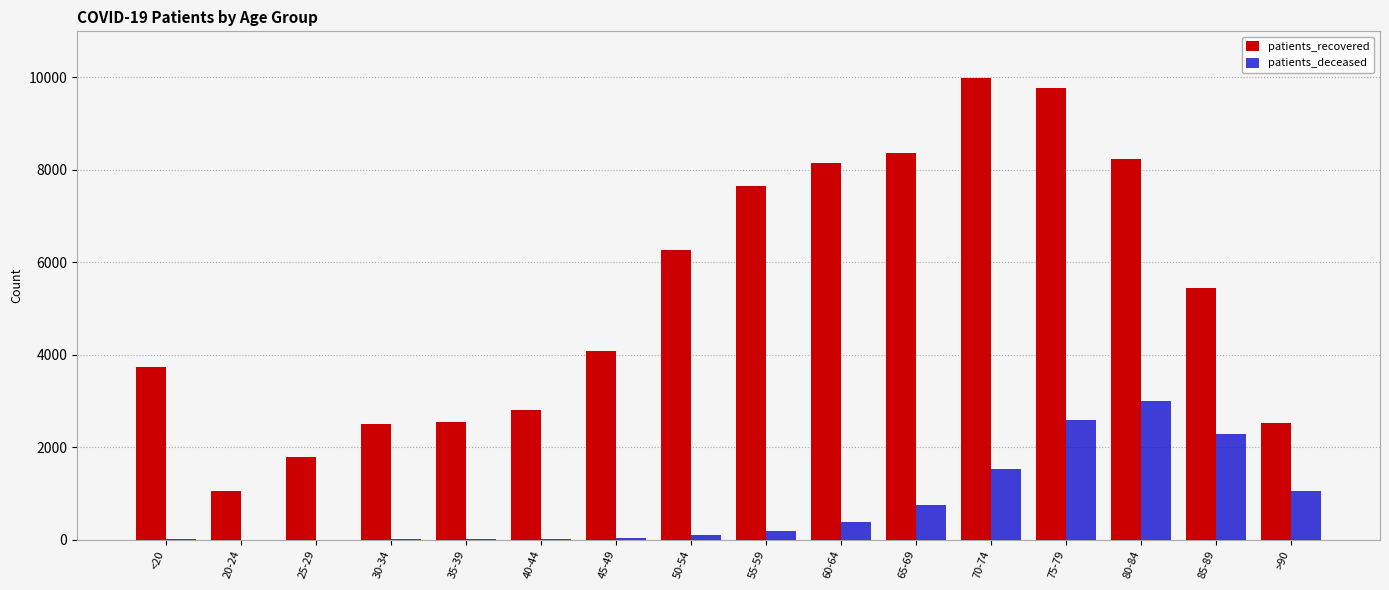

Are the bars grouped side by side (vs. stacked)?

Yes